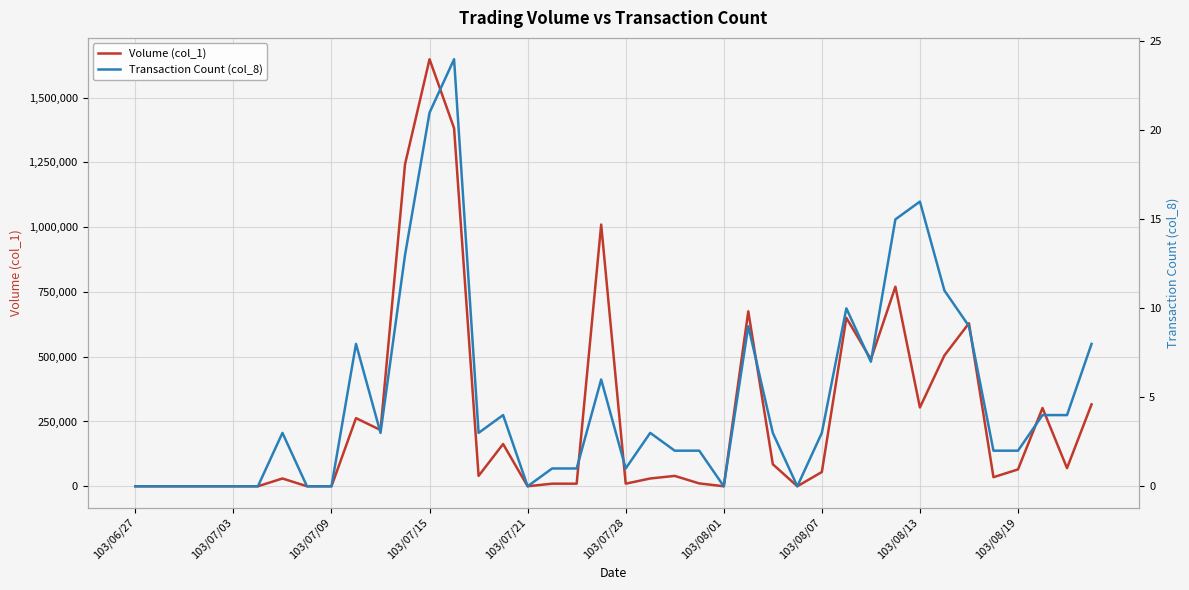

The value of Volume (col_1) at 103/07/21 is -980699. True or false?

False